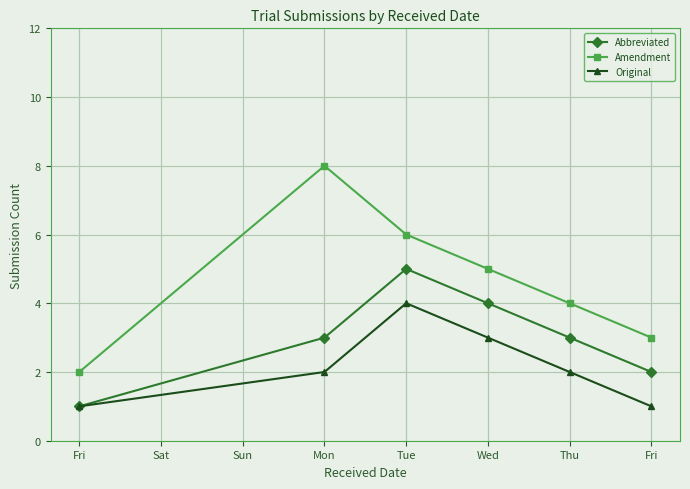

How many series are shown in this chart?

3